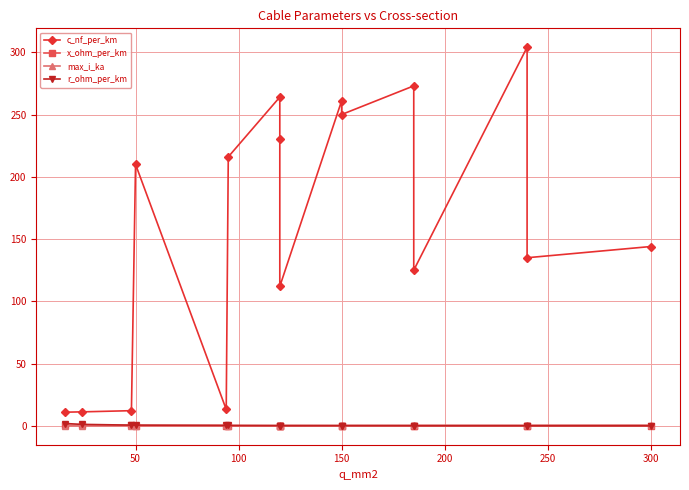

Between 200 and 10, which series saw the biggest shift?

c_nf_per_km